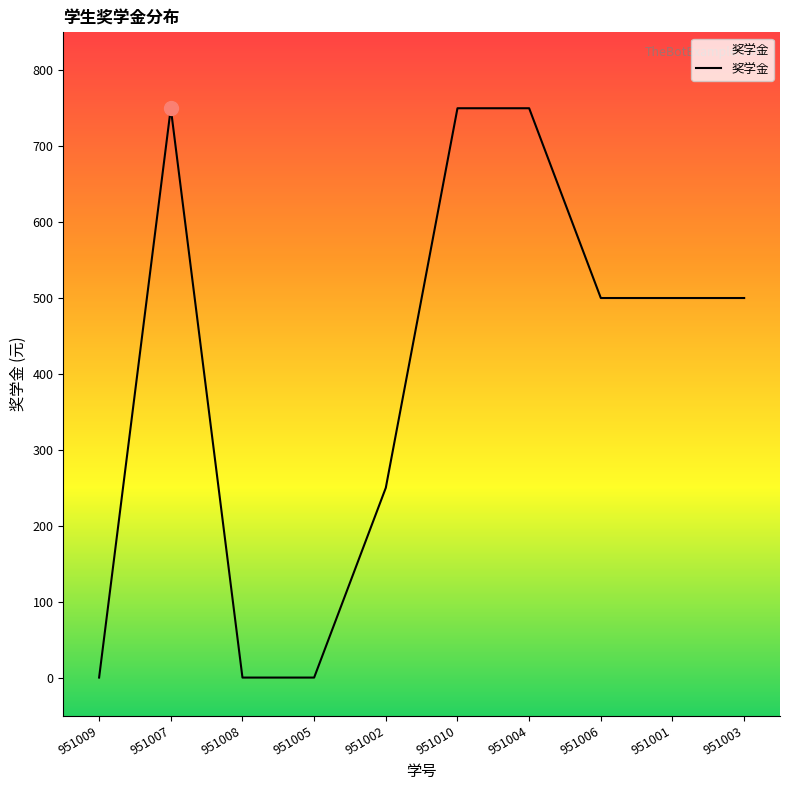

What is the change in value from 951009 to 951002?

+250